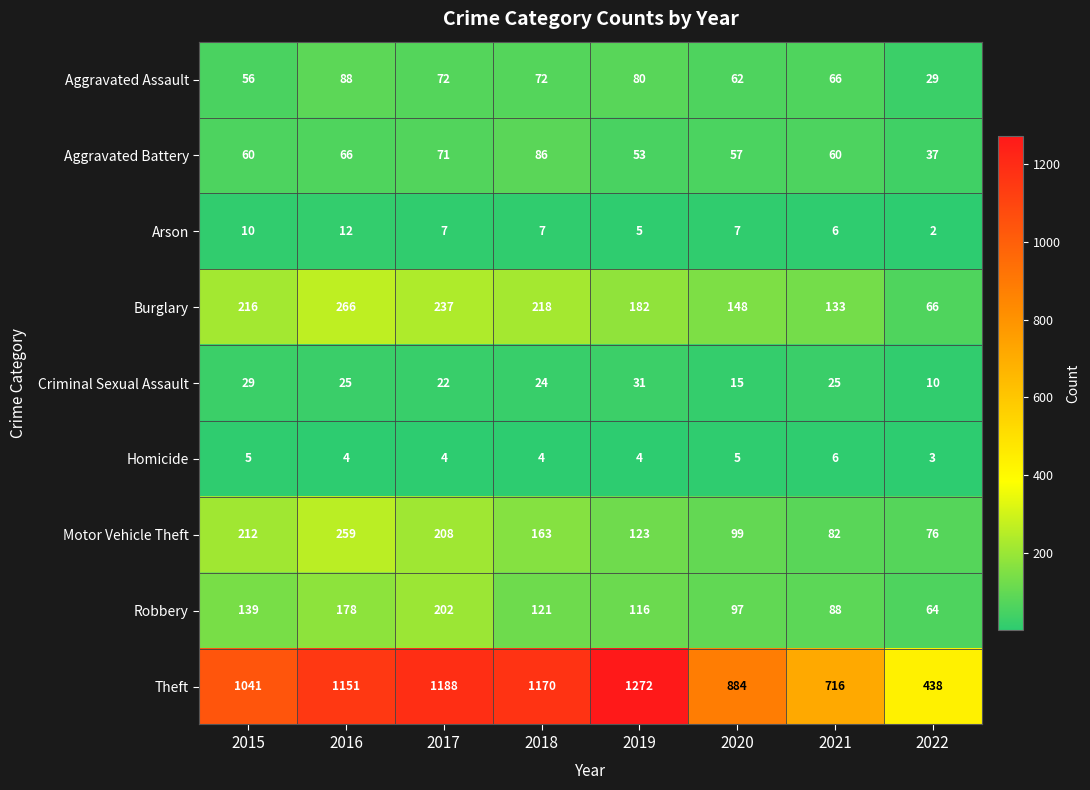

Which label corresponds to the smallest value in the chart?

2022